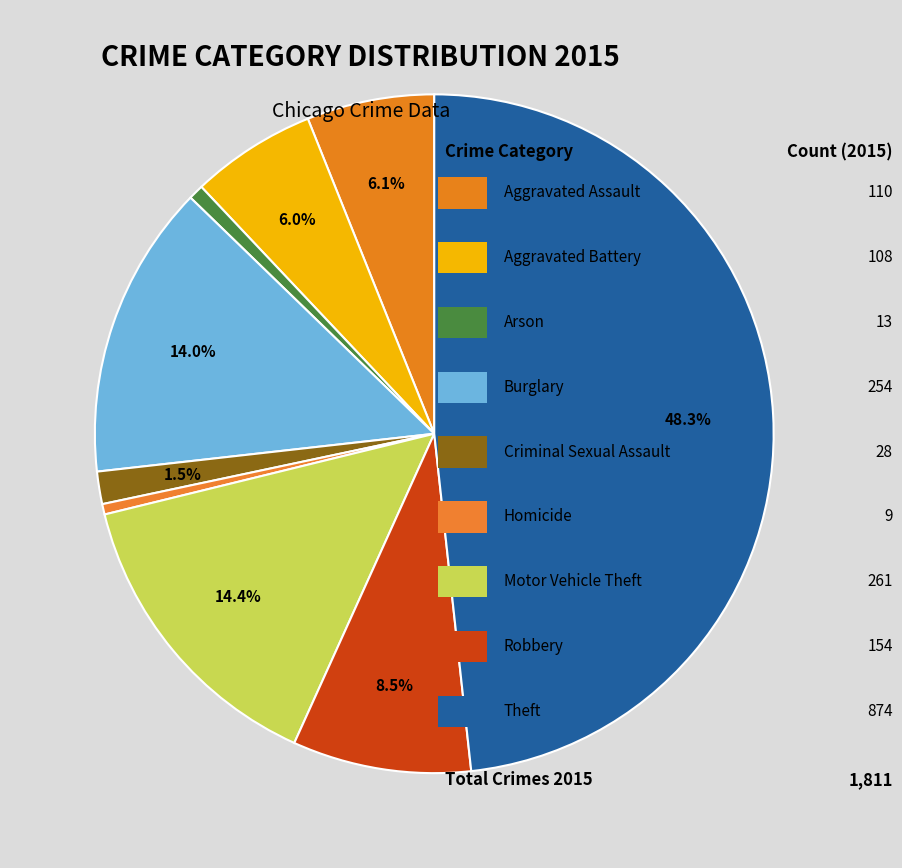

Which slice is the largest?

Theft